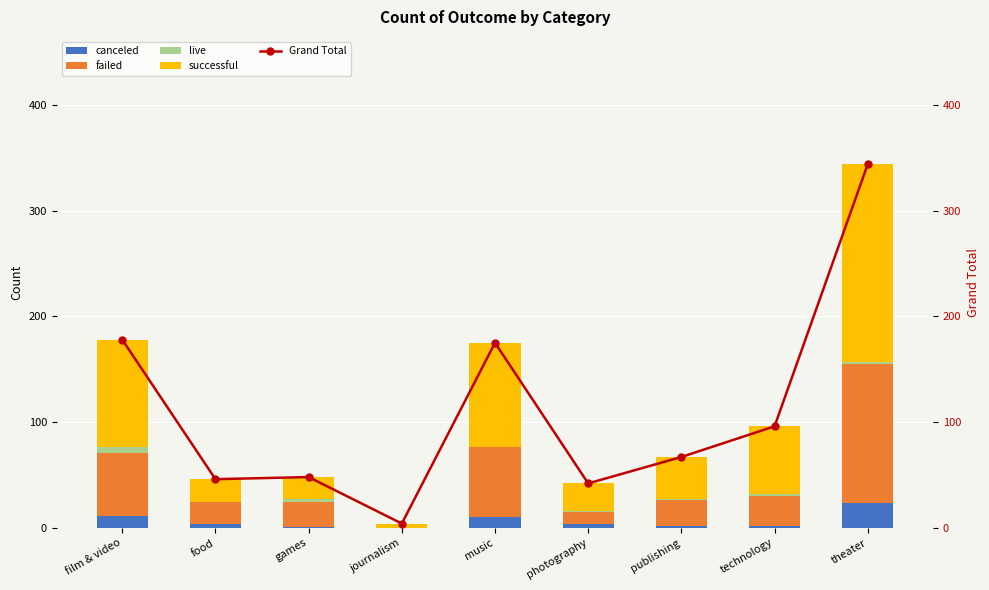

What are all the series names shown in the legend?

canceled, failed, live, successful, Grand Total